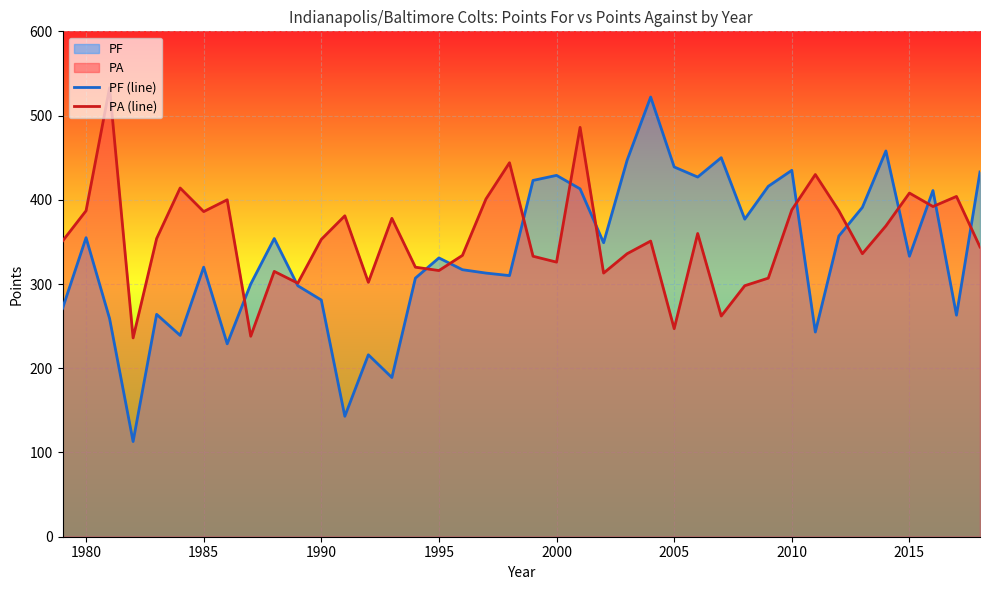

What is the total value across all series at 2005?

686